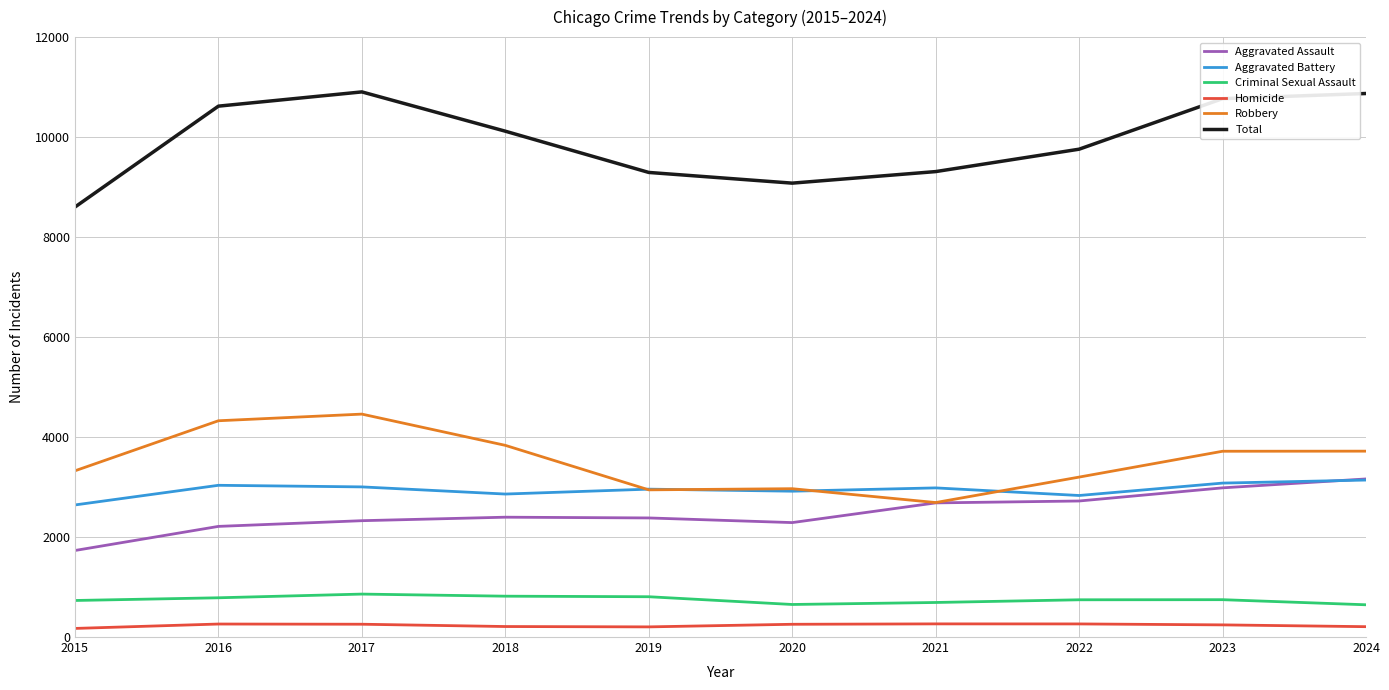

True or false: Aggravated Battery and Criminal Sexual Assault intersect in this chart.

False